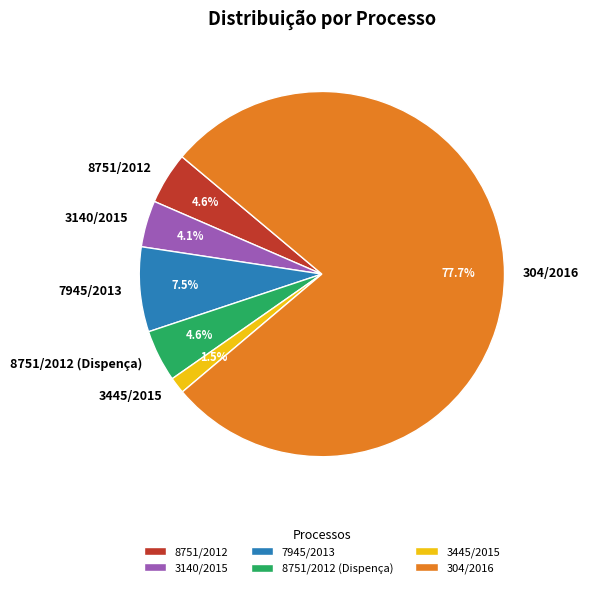

Count the number of slices in the pie.

6